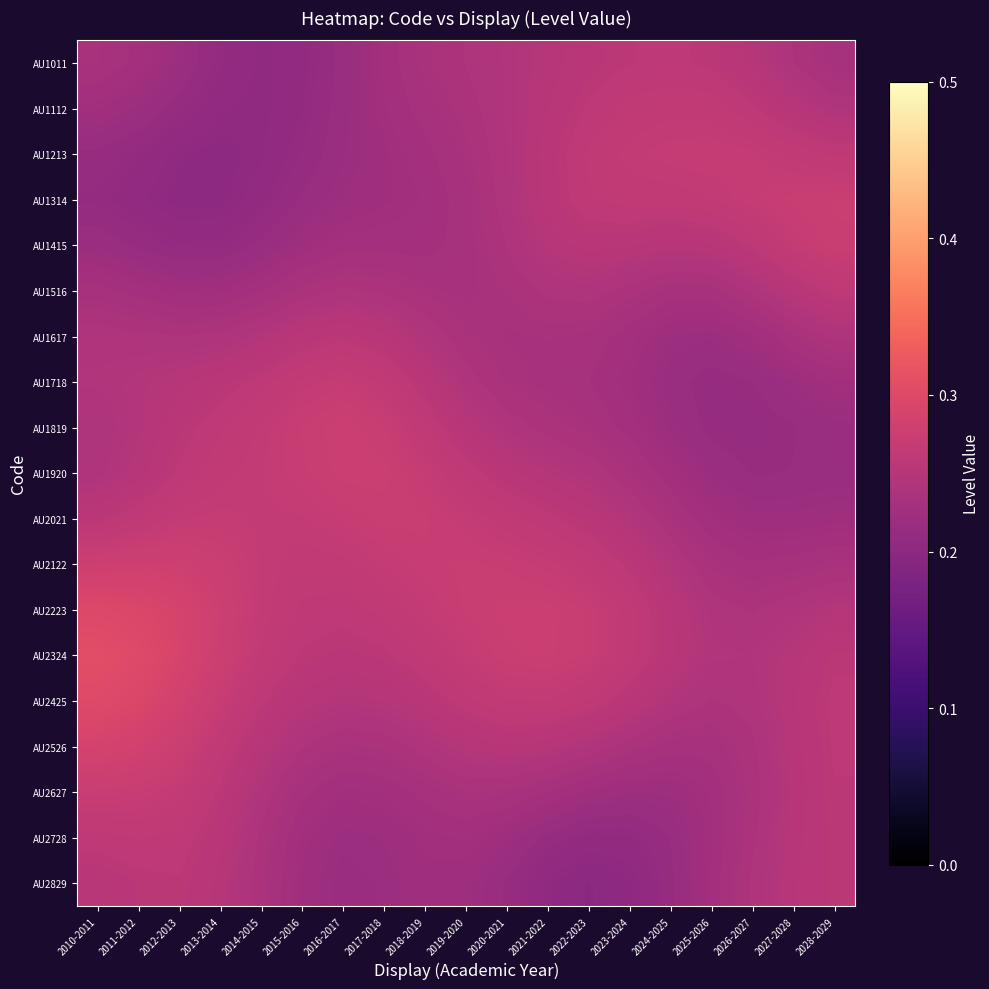

Which label corresponds to the largest value in the chart?

2010-2011